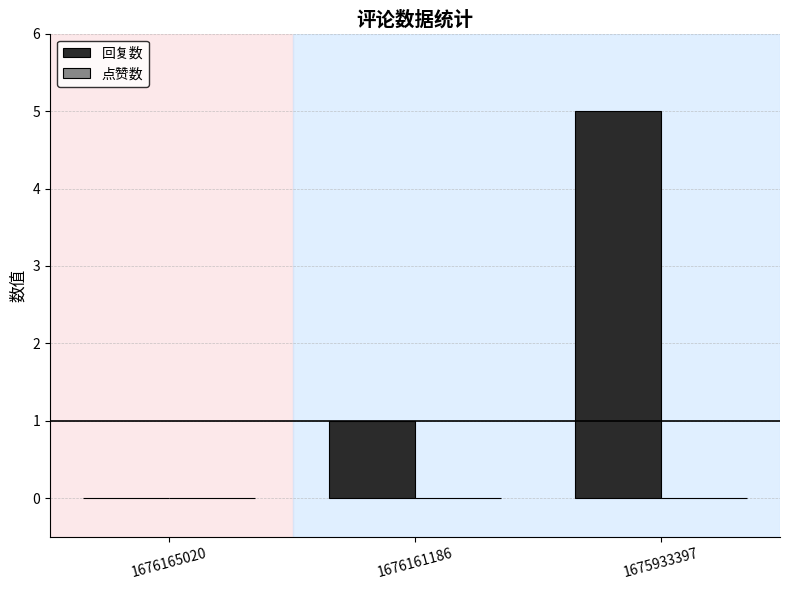

What is the change in value from 1676161186 to 1675933397?

+4